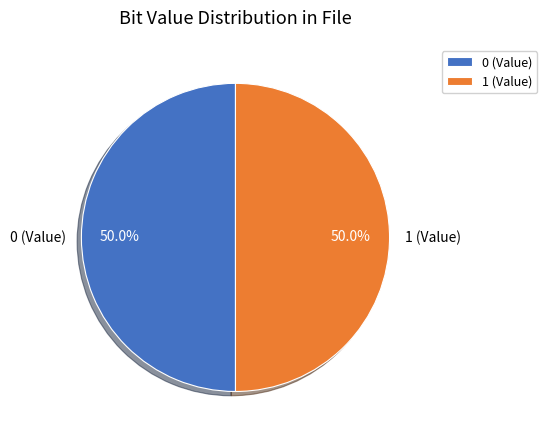

The 1 (Value) slice represents 41% of the pie. True or false?

False